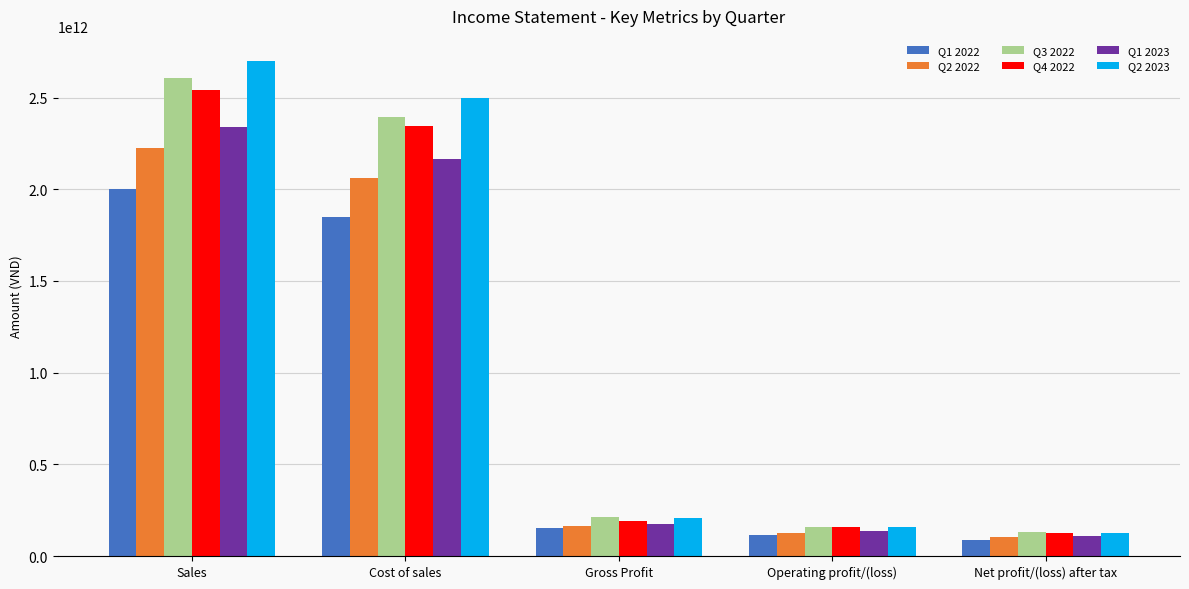

At how many categories does at least one series exceed 2036213207650?

2